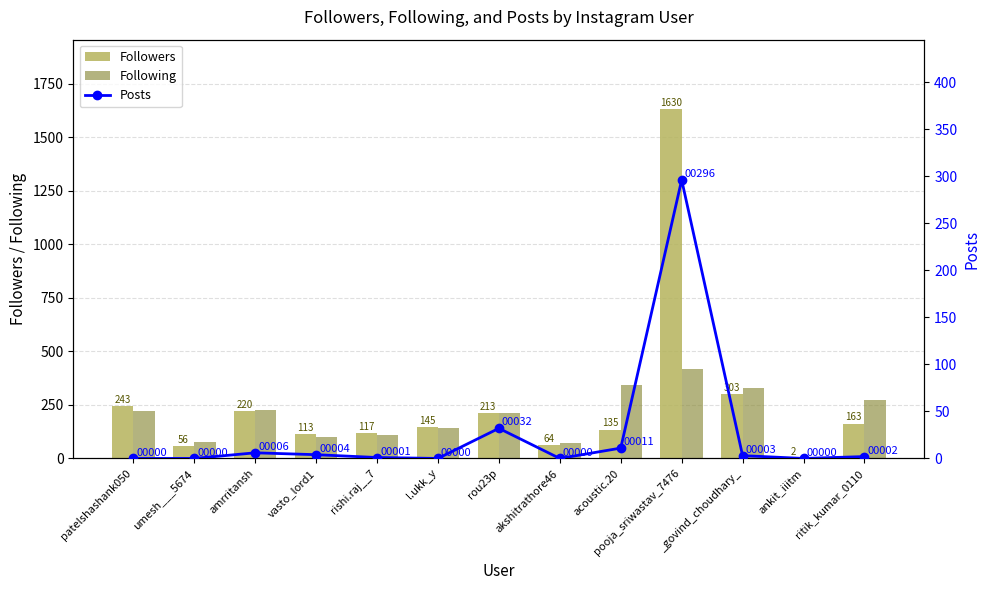

What is the spread (max minus min) of values at ankit_iiitm?

7